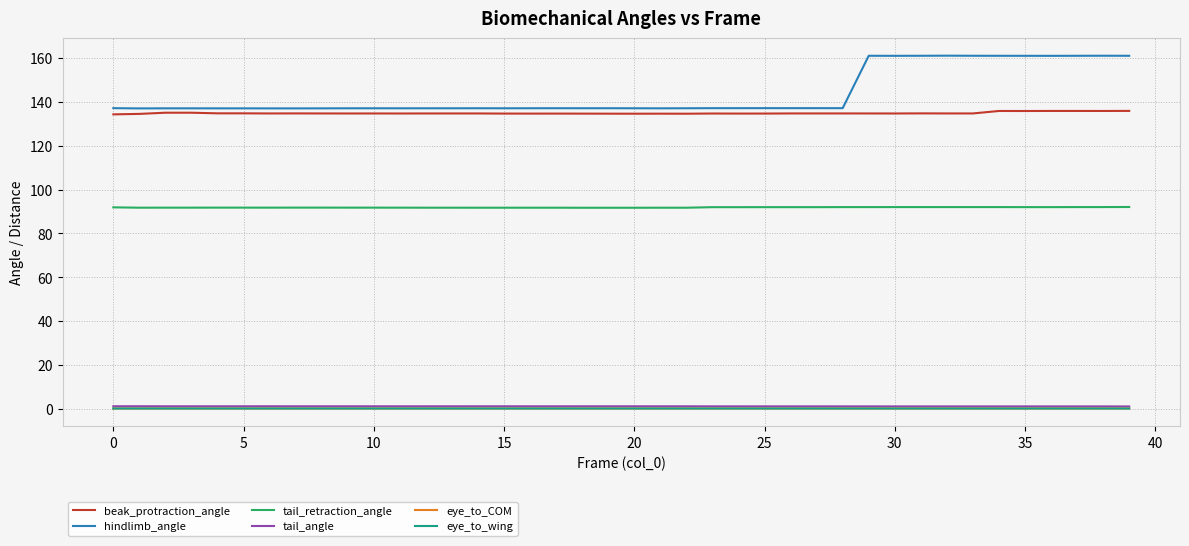

What is the minimum value for tail_retraction_angle?

91.7